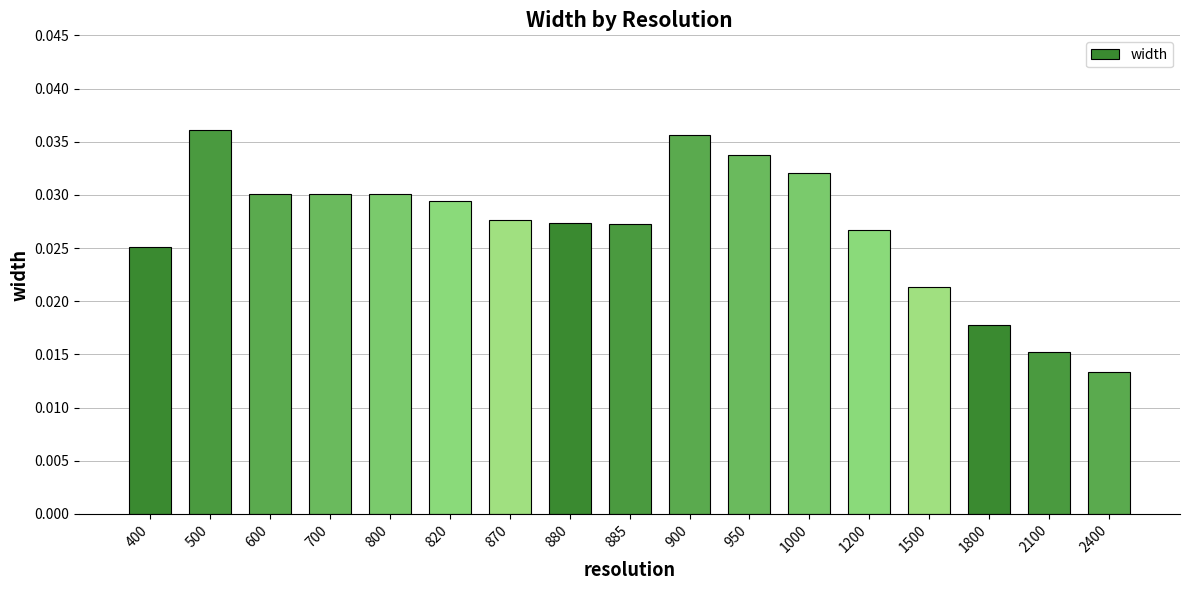

How many values are between 0 and 1?

17